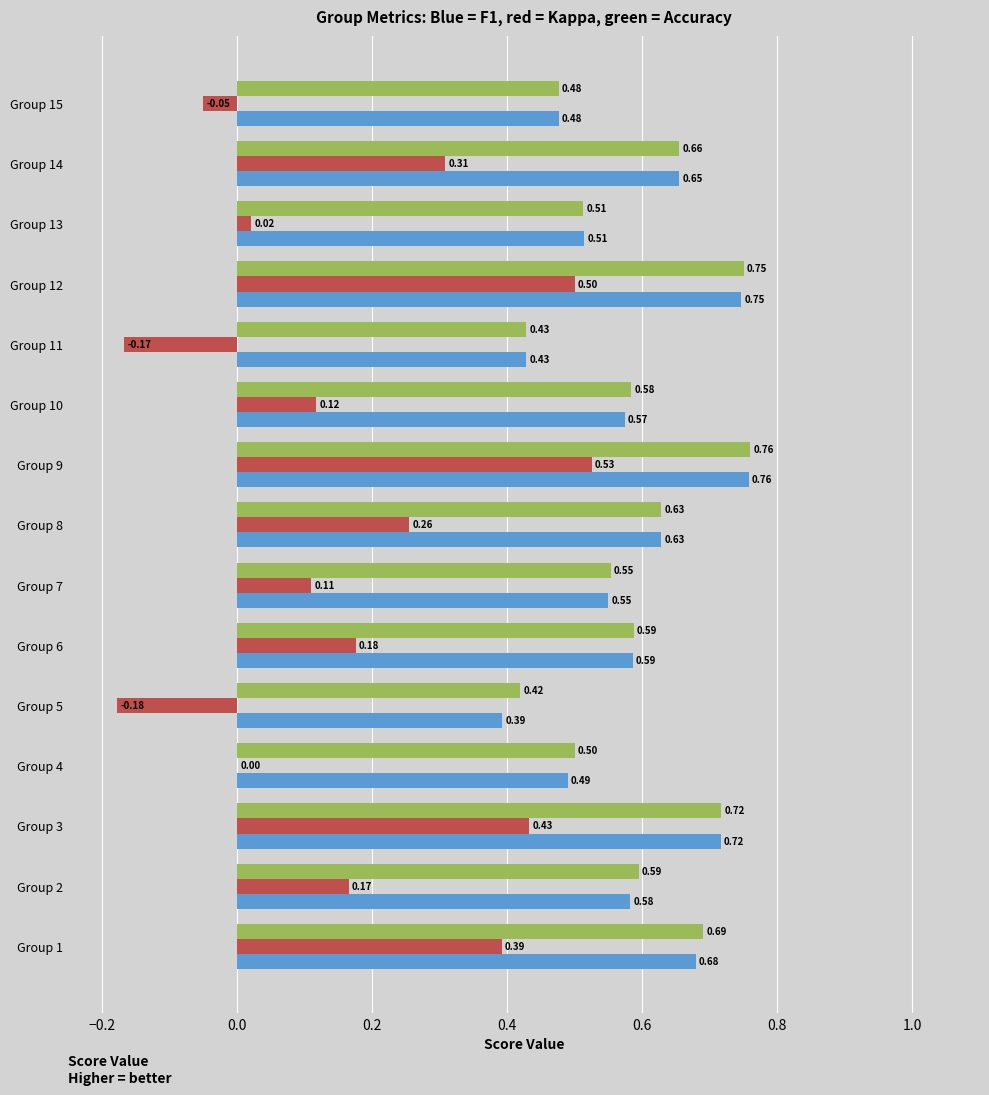

At which category is the sum across all series the highest?

Group 9